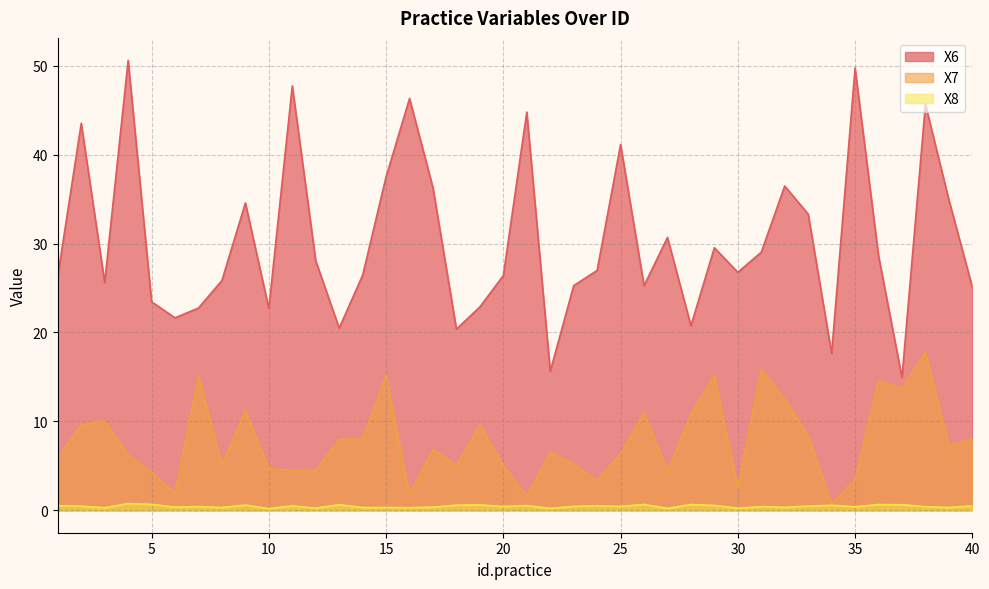

List the series in order of their overall mean, highest first.

X6, X7, X8